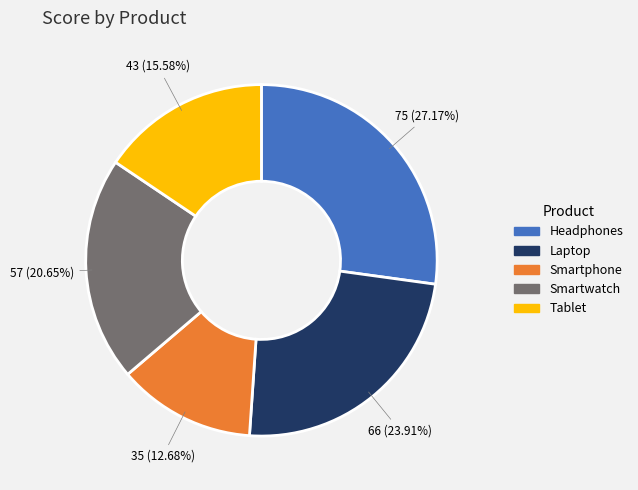

What portion of the pie excludes Headphones?

72.8%